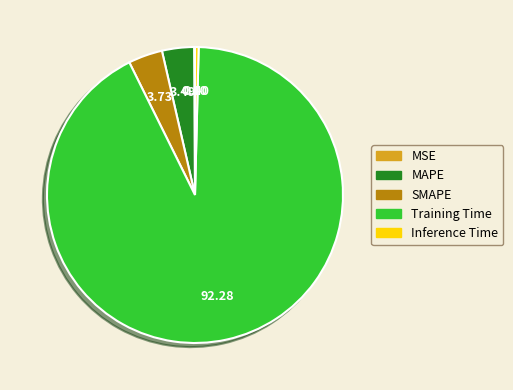

Is there a majority slice in this chart?

Yes